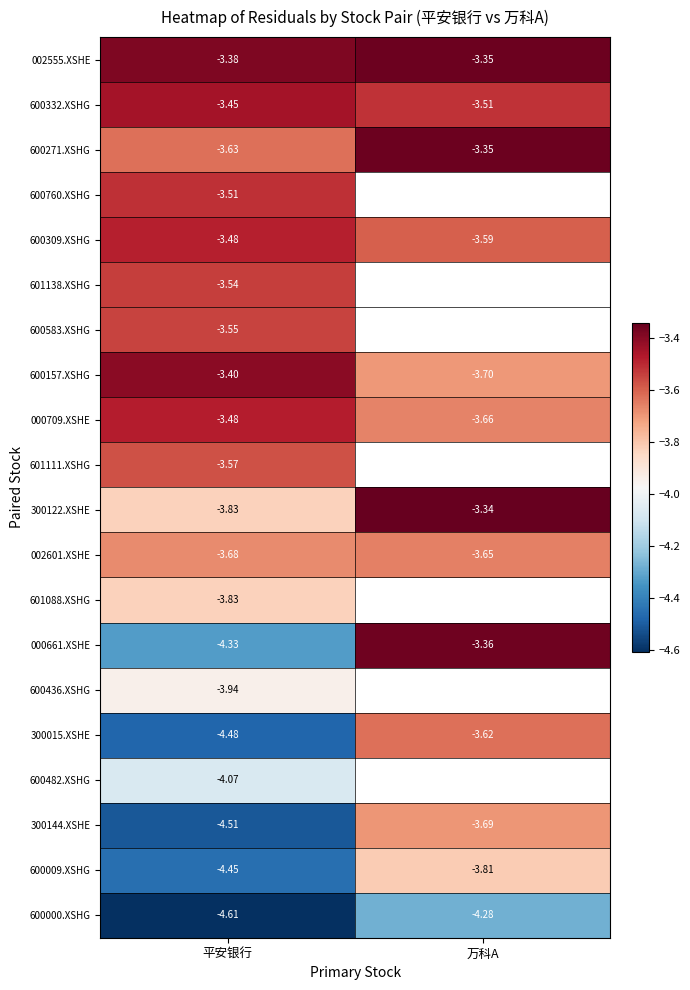

Is the value of 002601.XSHE at 平安银行 greater than the value of 600760.XSHG at 平安银行?

No